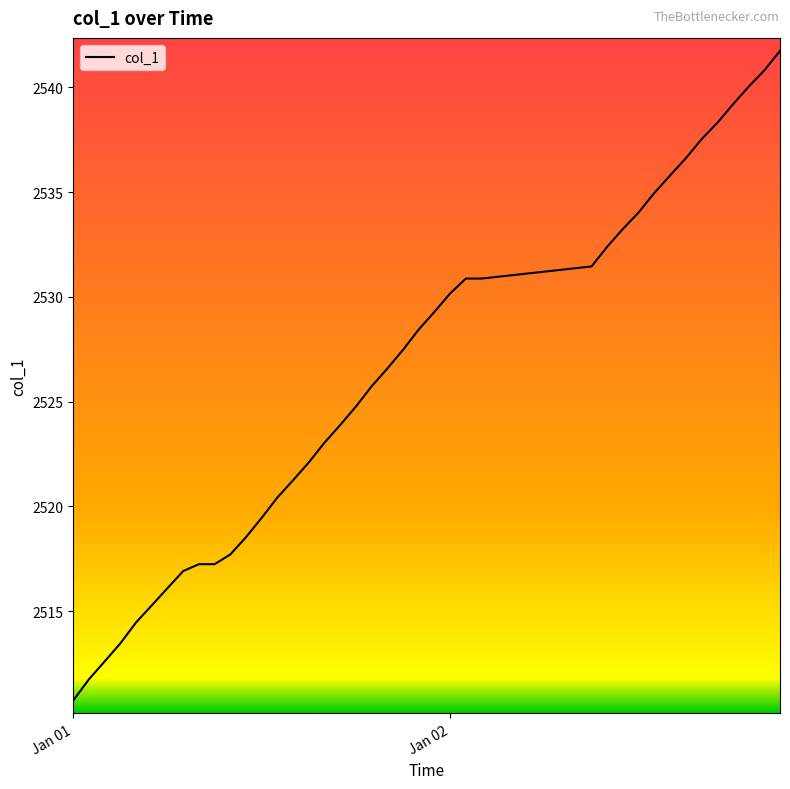

What is the minimum value shown in the chart?

2510.7